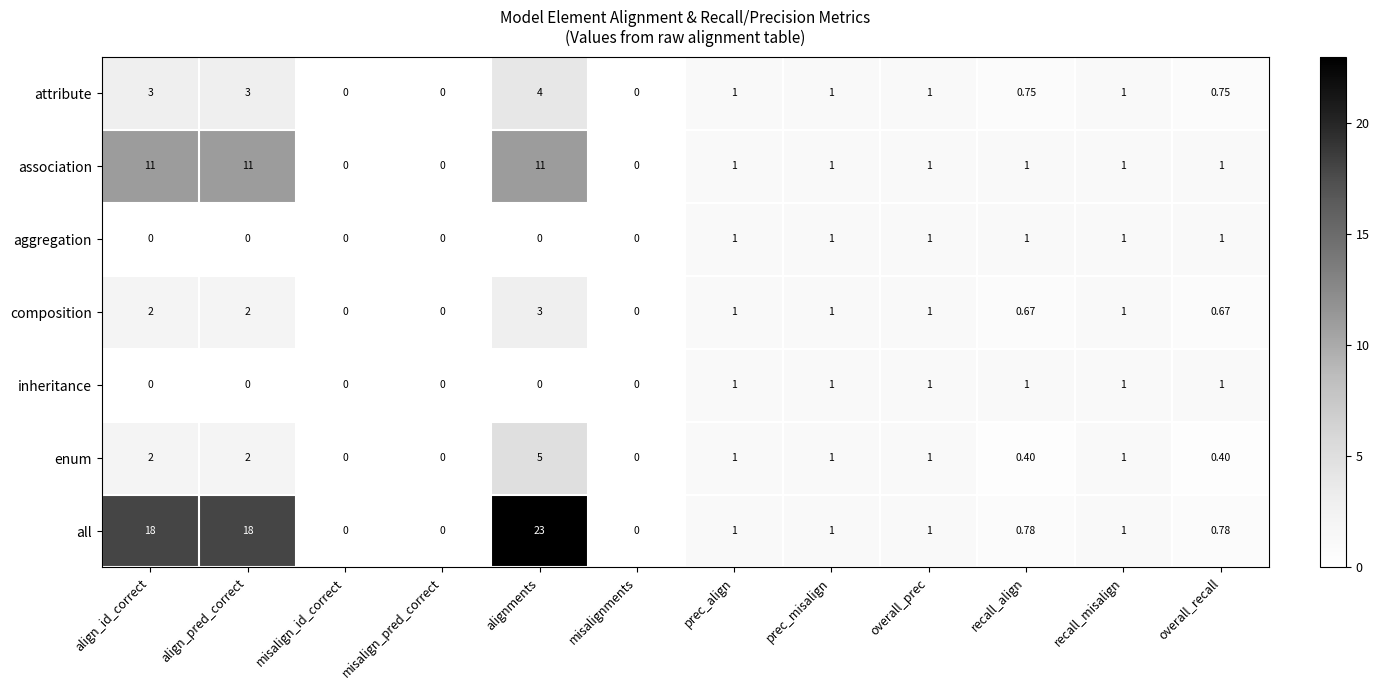

Which series has the widest spread of values?

all